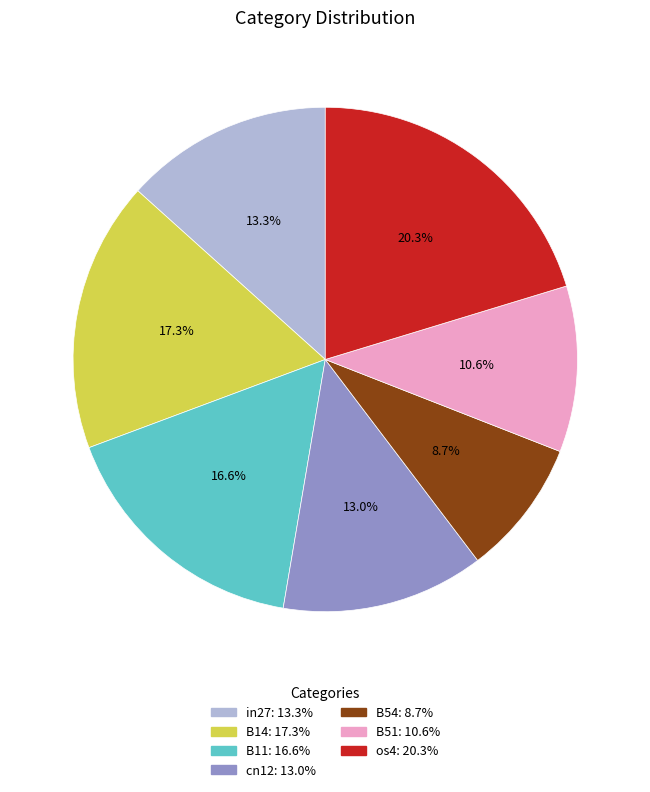

What is the total percentage of B14 and B54?

26.1%